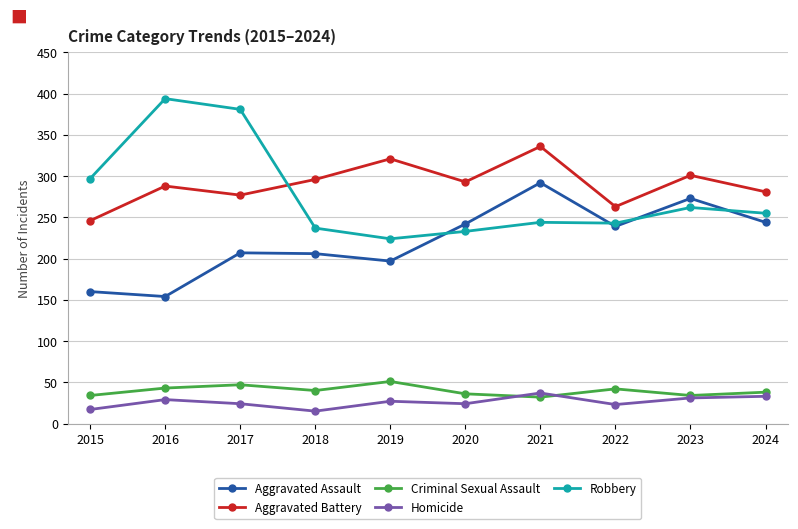

True or false: Homicide and Robbery intersect in this chart.

False